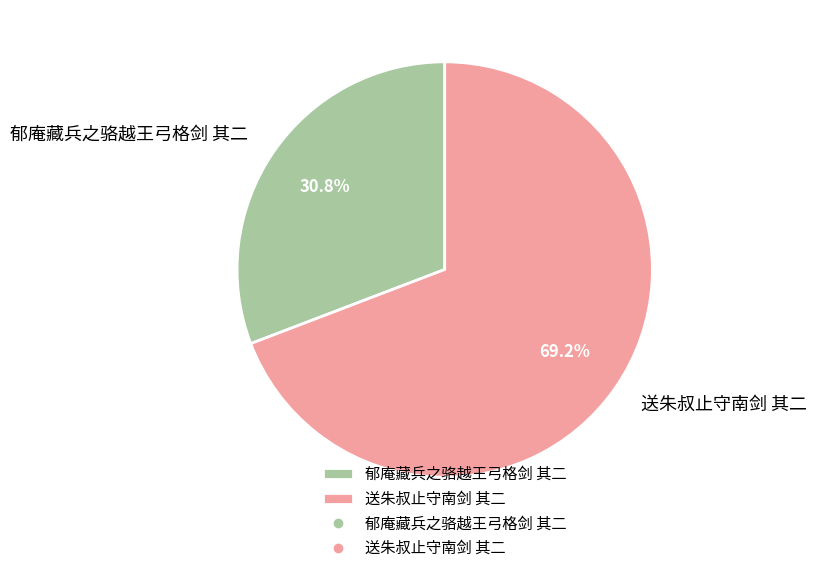

Does 郁庵藏兵之骆越王弓格剑 其二 represent more than half of the total?

No